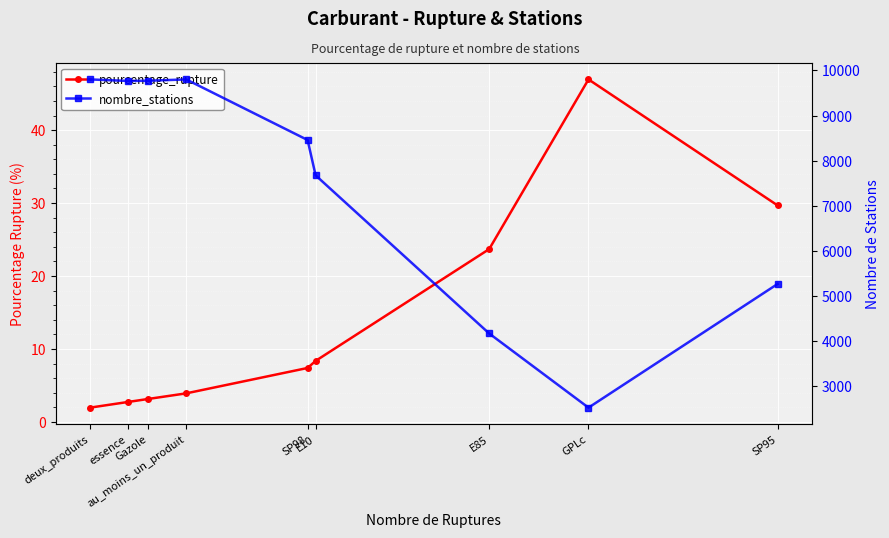

What is the label of the 6th point from the right?

au_moins_un_produit